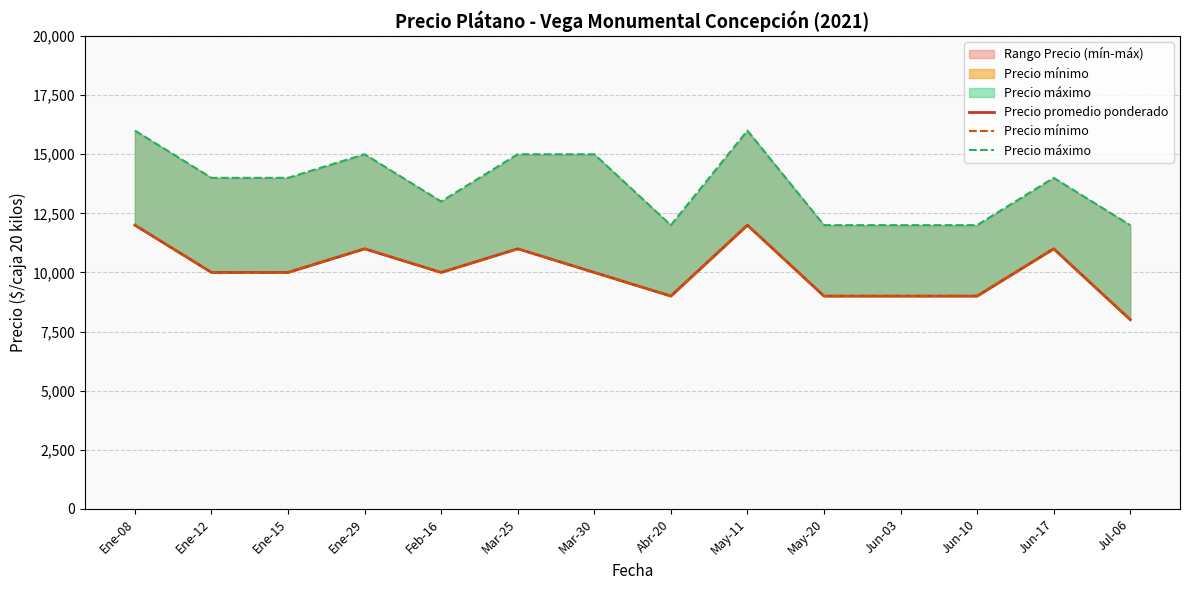

Reading right to left, transcribe all the data shown in this chart.

Precio promedio ponderado: 8000	11000	9000	9000	9000	12000	9000	10000	11000	10000	11000	10000	10000	12000
Precio mínimo: 8000	11000	9000	9000	9000	12000	9000	10000	11000	10000	11000	10000	10000	12000
Precio máximo: 12000	14000	12000	12000	12000	16000	12000	15000	15000	13000	15000	14000	14000	16000